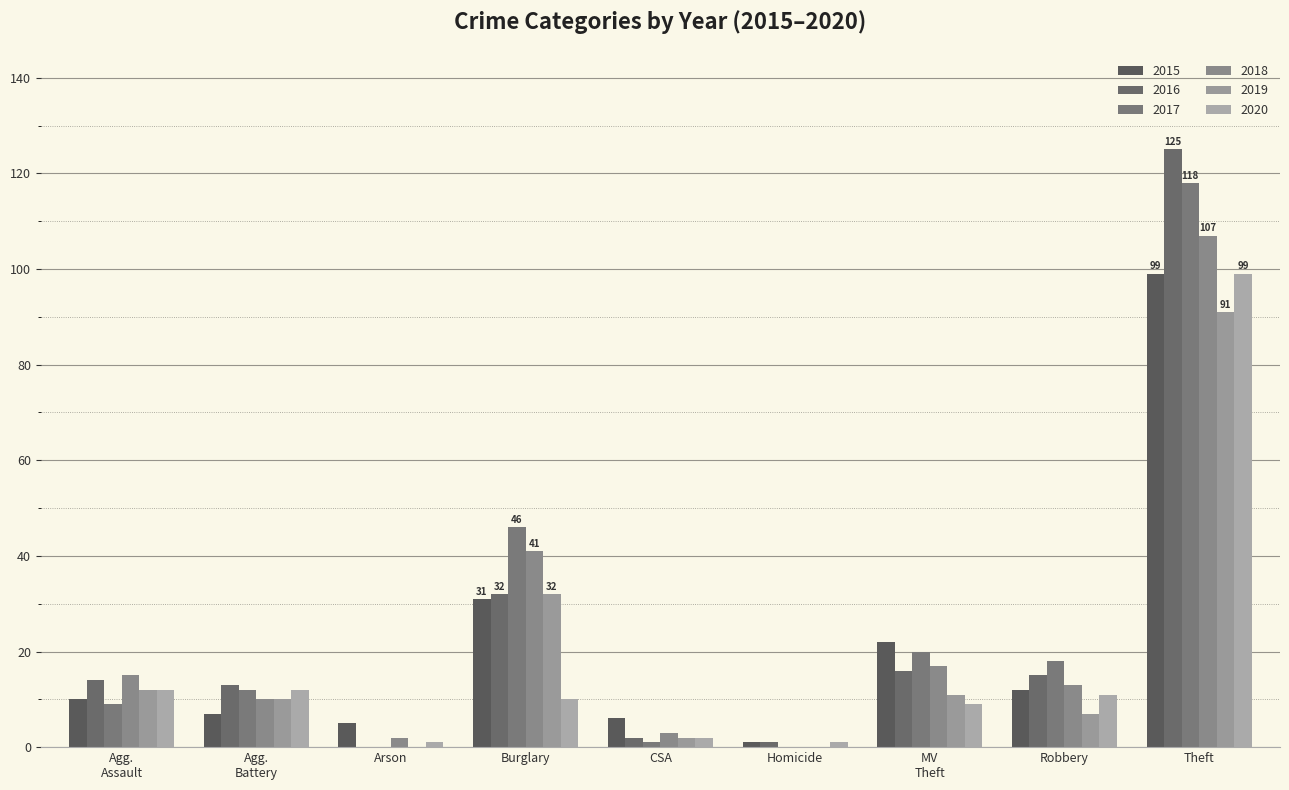

What are all the series names shown in the legend?

2015, 2016, 2017, 2018, 2019, 2020